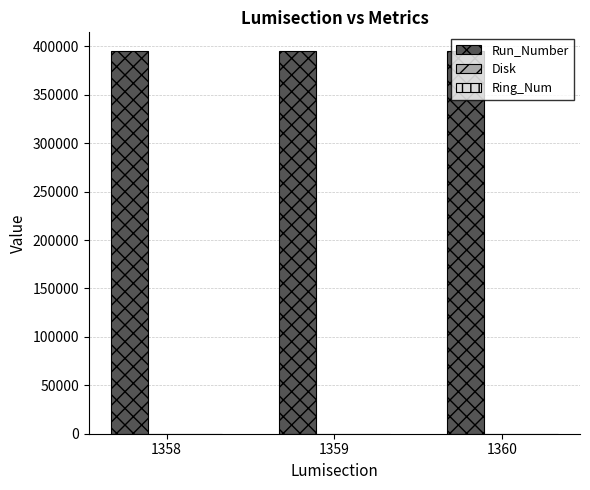

What is the greatest value displayed?

394754